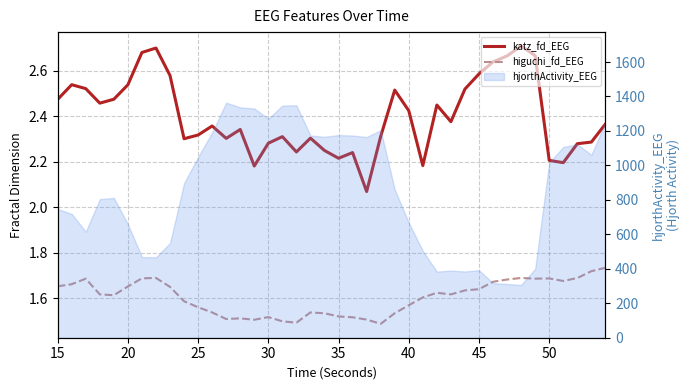

At how many categories does at least one series exceed 1?

40